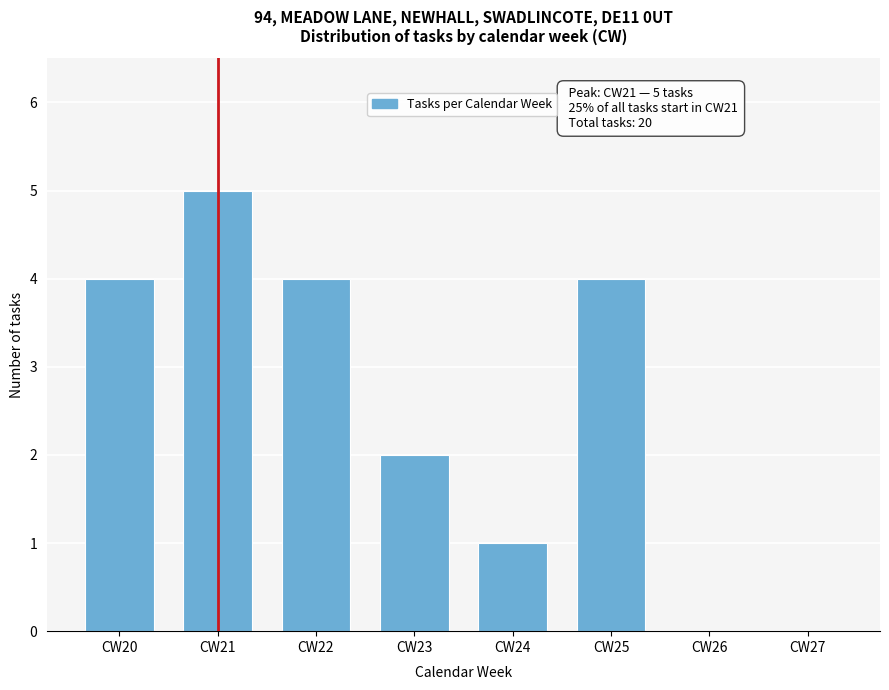

Reading left to right, list all the values displayed in this chart.

CW20=4	CW21=5	CW22=4	CW23=2	CW24=1	CW25=4	CW26=0	CW27=0